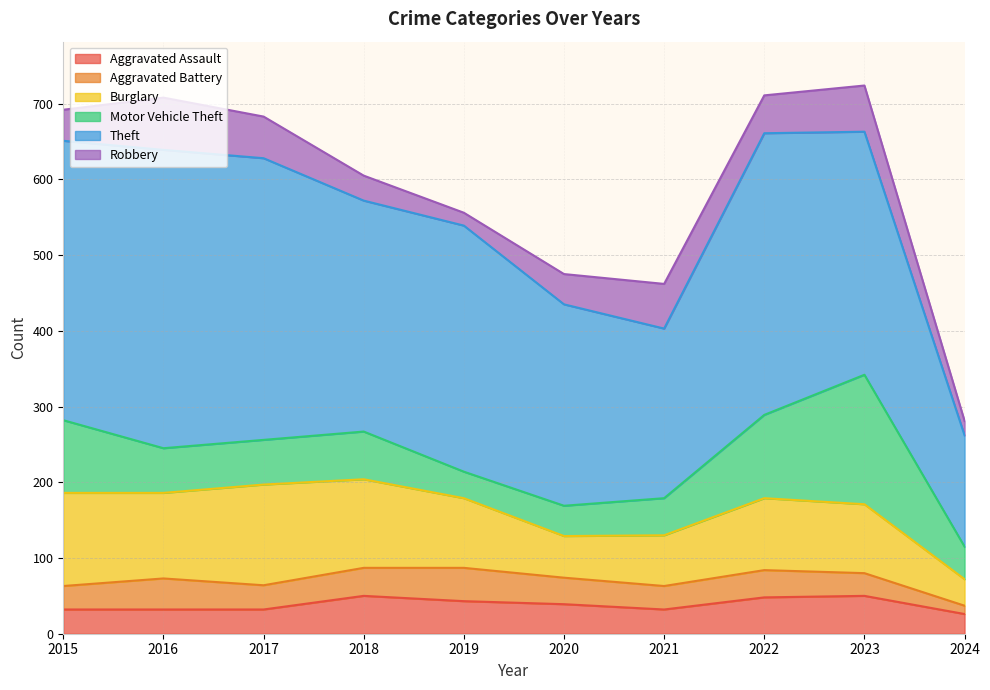

List the series in order of their peak value, lowest first.

Aggravated Battery, Aggravated Assault, Robbery, Burglary, Motor Vehicle Theft, Theft